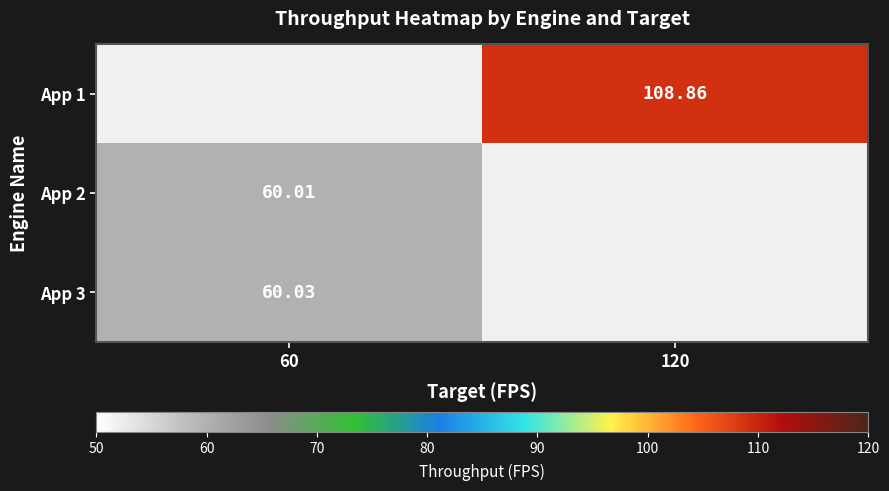

How many positive values does the App 2 series have?

1